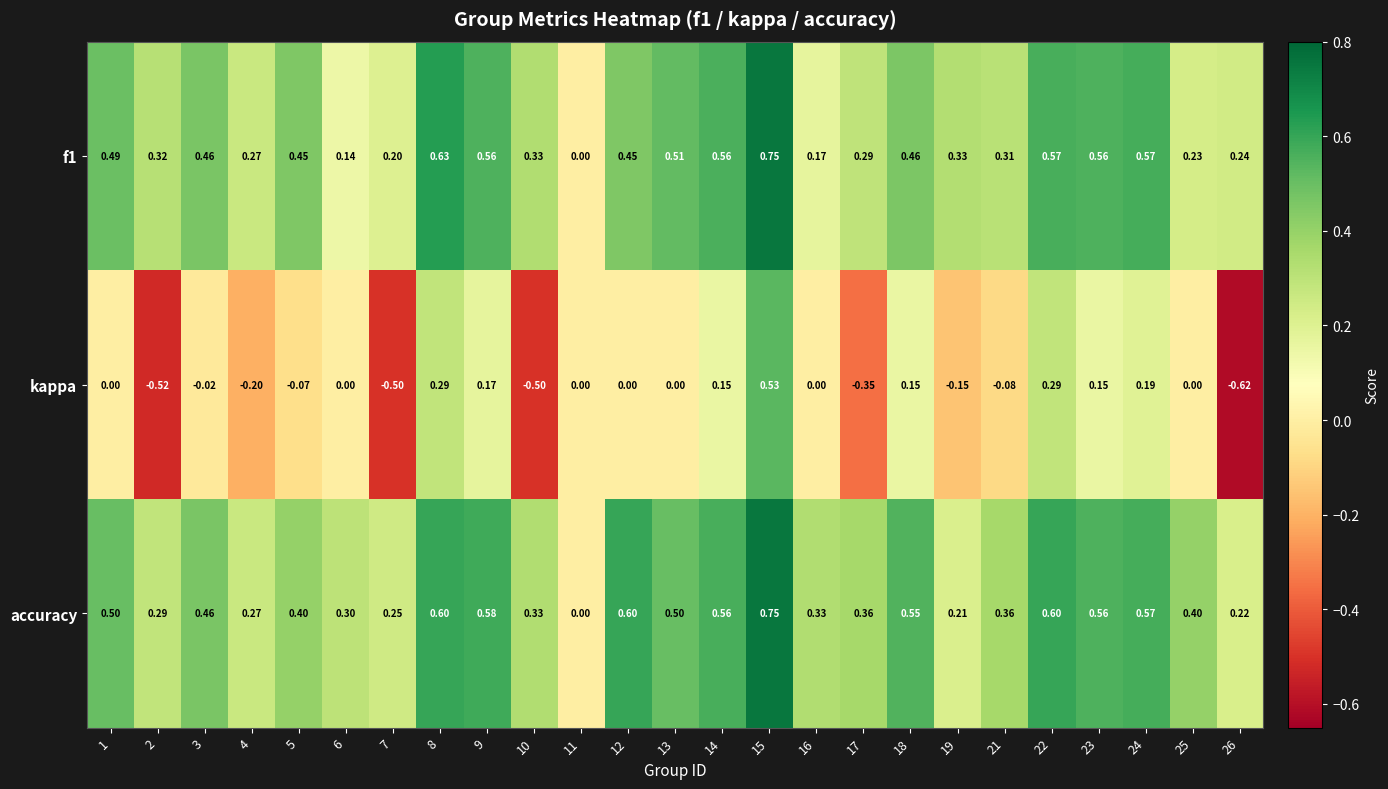

Which series has the largest range (max minus min)?

kappa